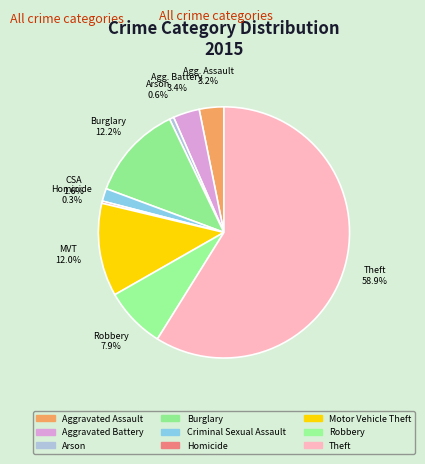

What percentage is NOT represented by Criminal Sexual Assault?

98.4%